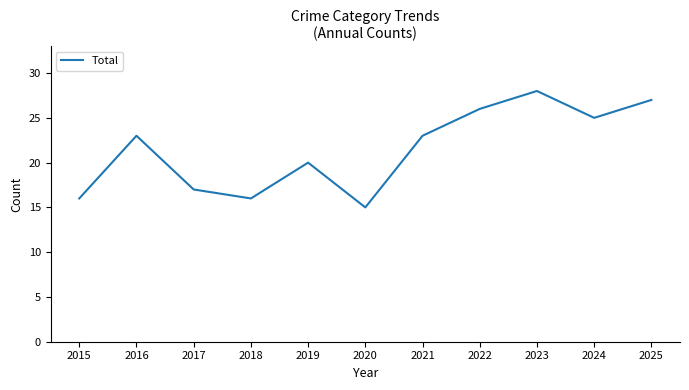

Between 2023 and 2020, which is larger?

2023